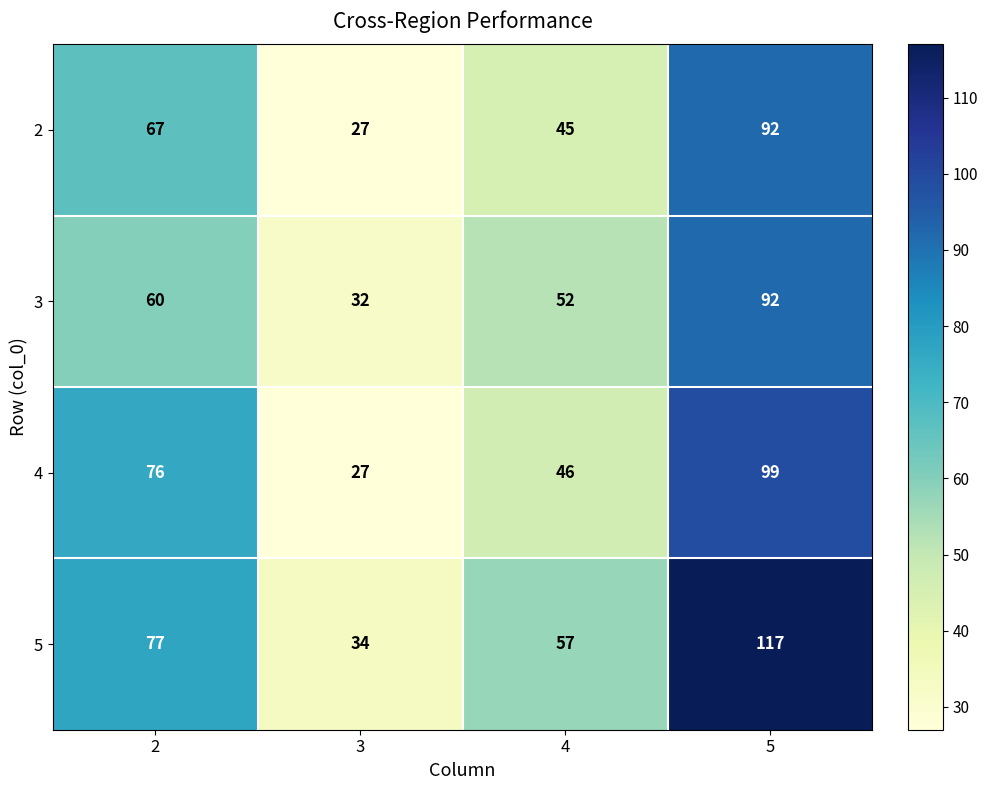

What is the spread (max minus min) of values at 3?

7